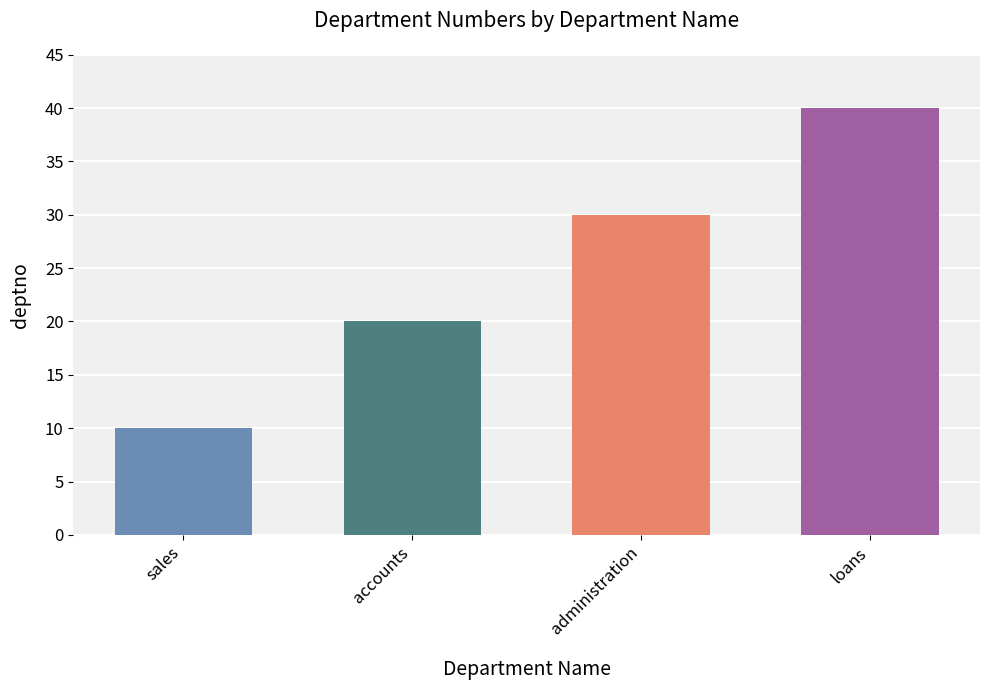

Are the bars horizontal?

No